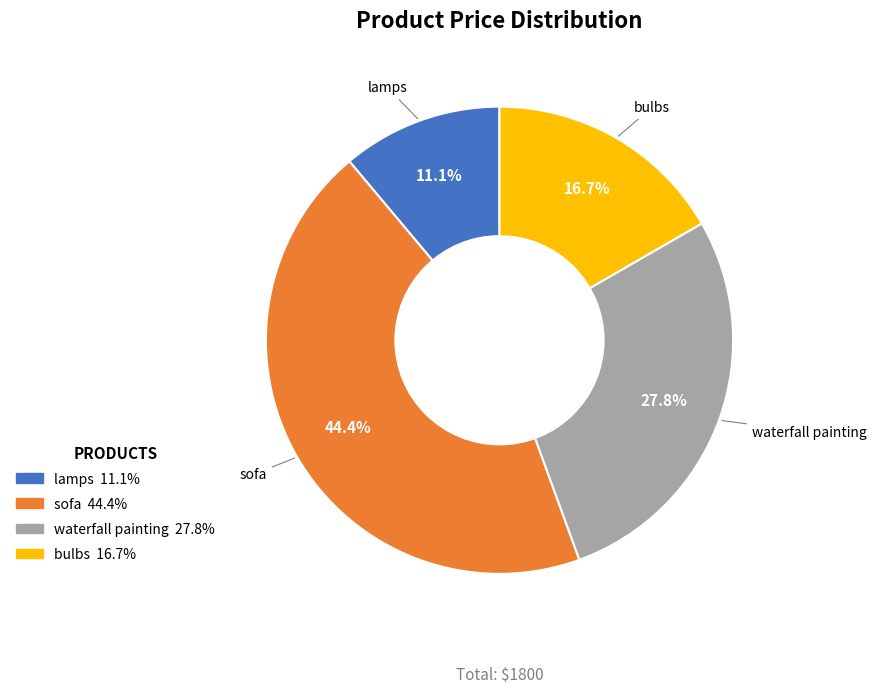

True or false: sofa accounts for 44% of the total.

True